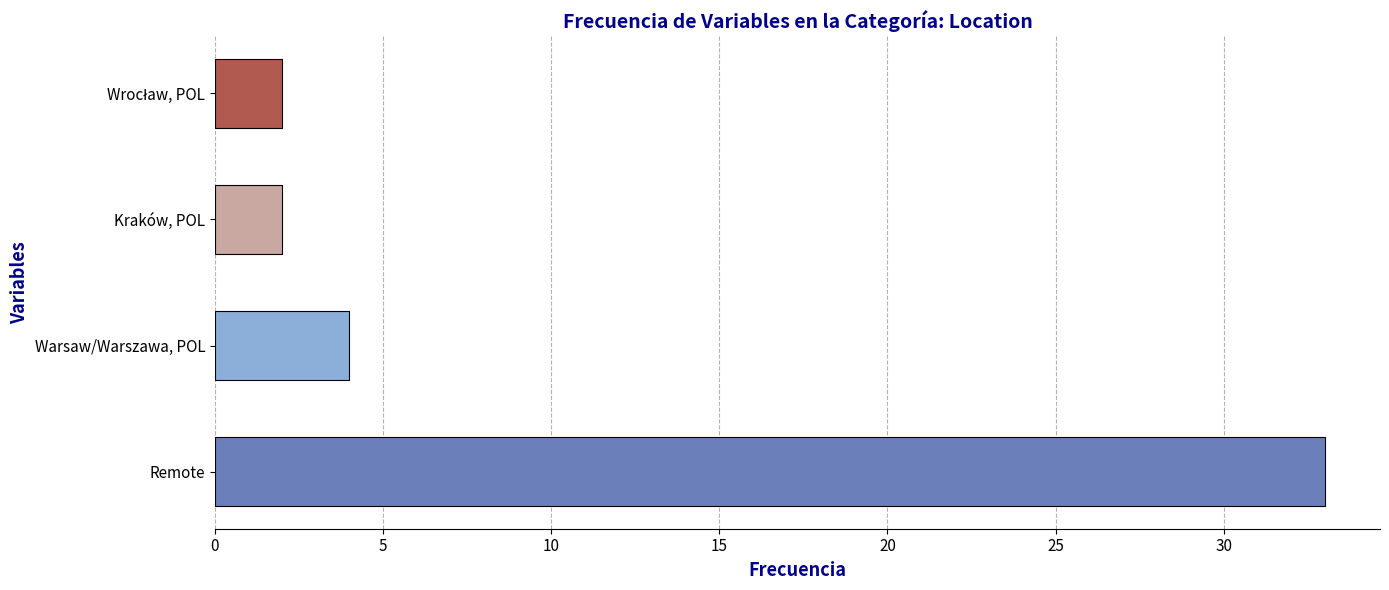

What is the sum of all values?

41